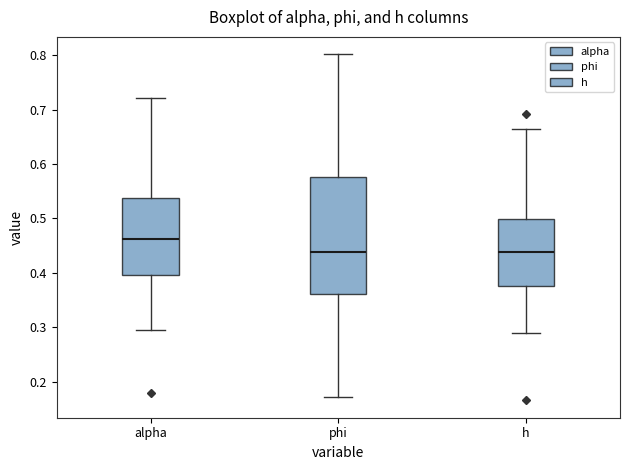

Reading left to right, transcribe this box plot: for each box, give where its median line is, the range the box spans, and where its two whiskers end, as read against the y-axis. The values are not printed on the chart, so give them approximately, as read against the axis.

alpha: median 0.46, box 0.40 to 0.54, whiskers 0.30 to 0.72
phi: median 0.44, box 0.36 to 0.58, whiskers 0.17 to 0.80
h: median 0.44, box 0.38 to 0.50, whiskers 0.29 to 0.66